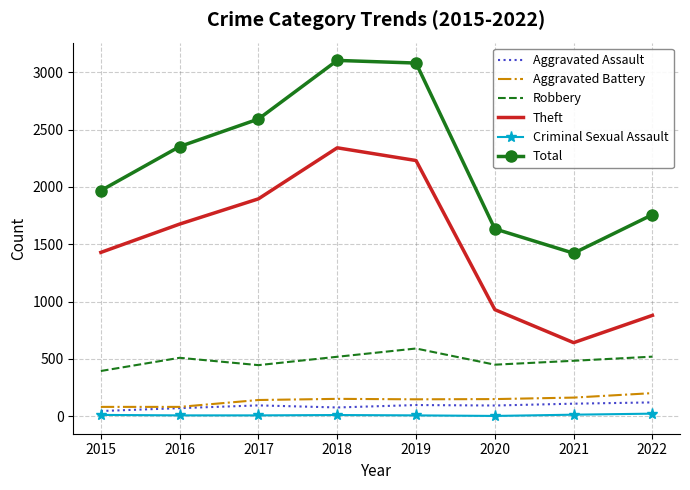

The value of Robbery at 2018 is 519. True or false?

True